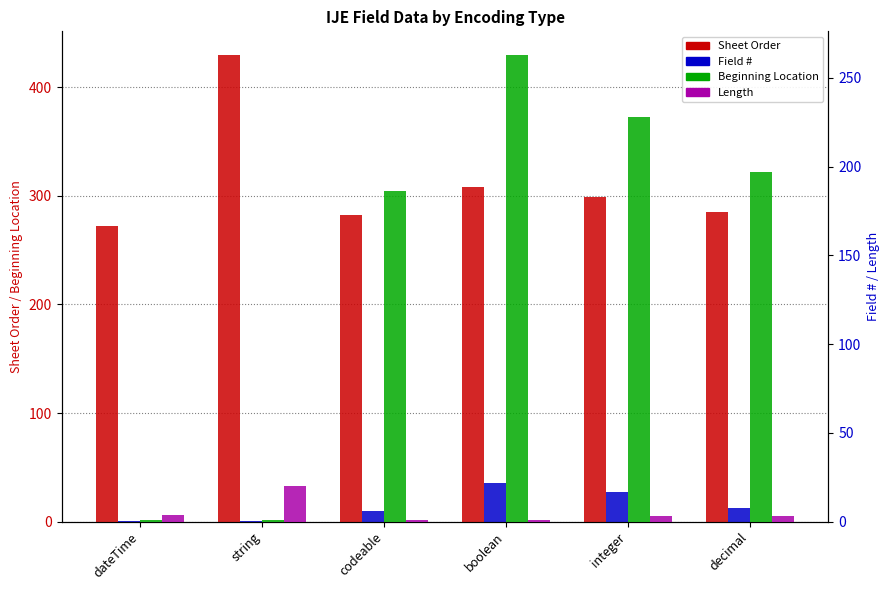

How many bars are there in each group?

4